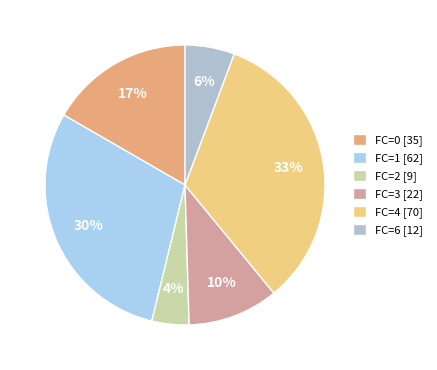

Which category has the biggest portion of the pie?

FC=4 [70]